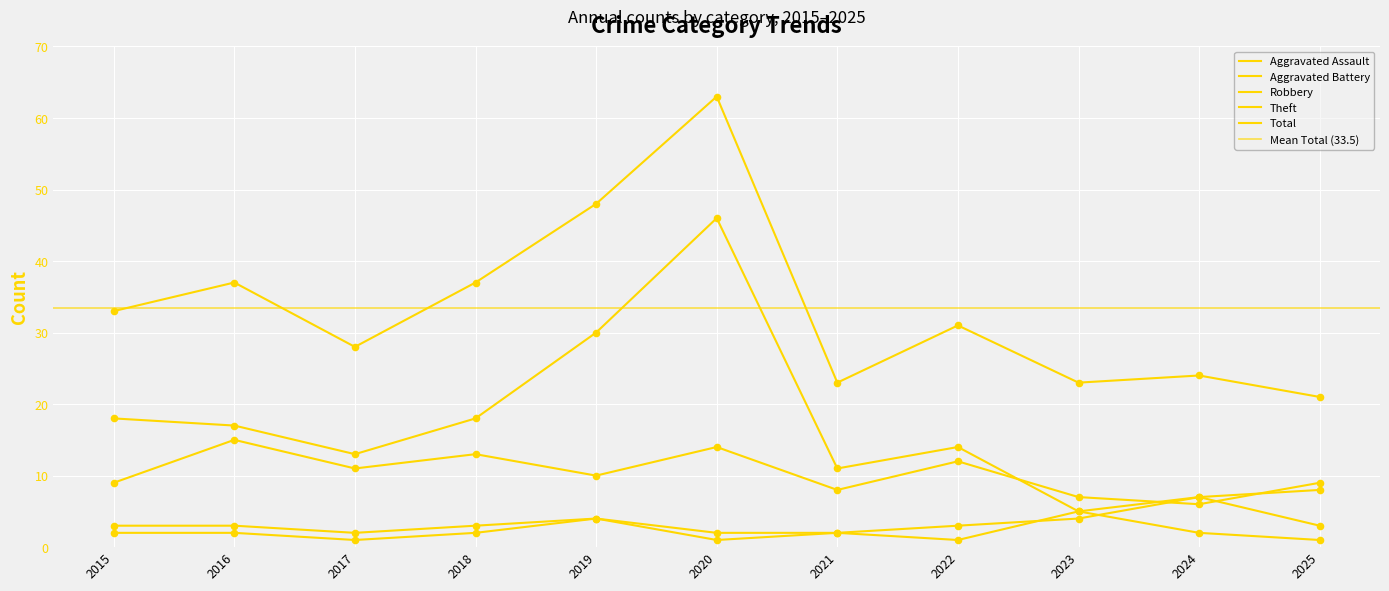

At how many categories does at least one series exceed 24?

7